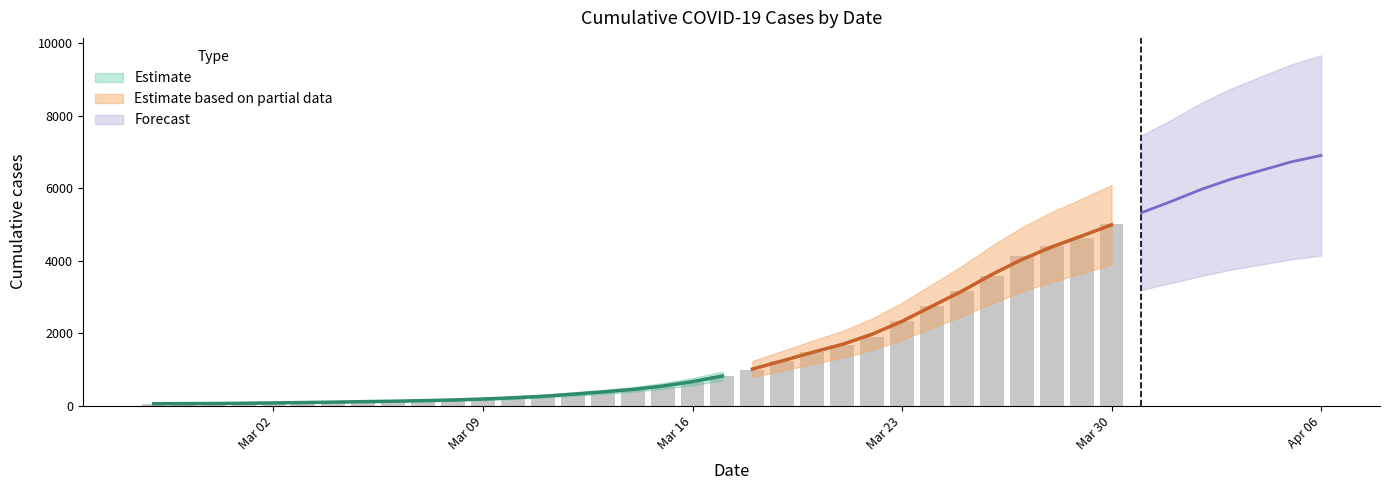

What is the difference between the maximum and minimum values?

6961